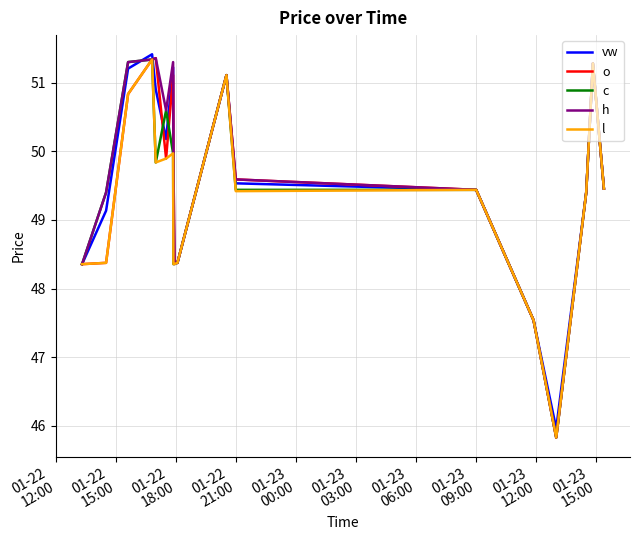

What is the minimum value shown in the chart?

45.8